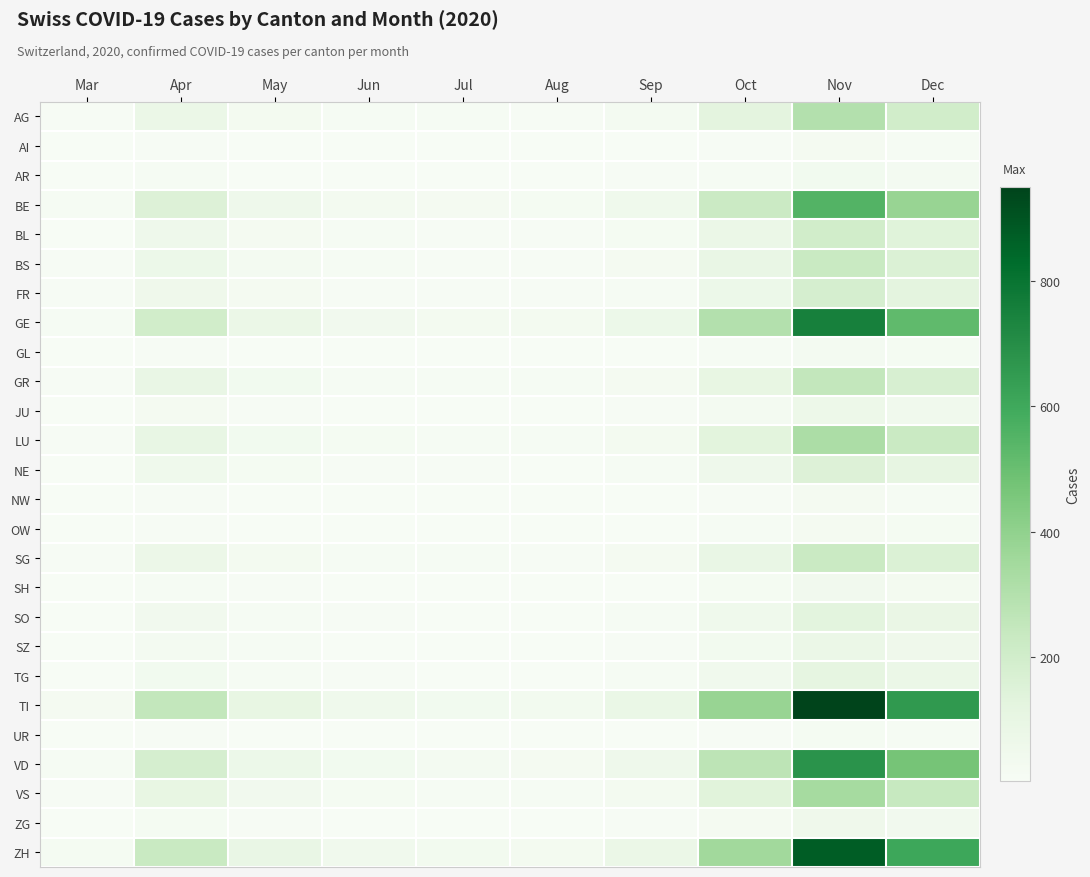

Which series has the largest total across all categories?

TI